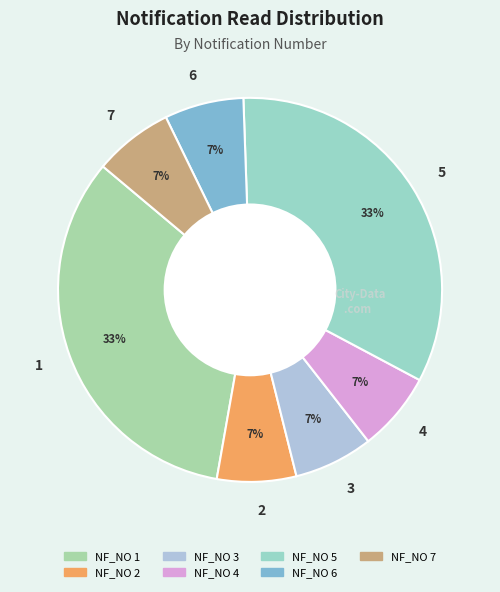

To the nearest percent, what percentage of the pie is 7?

7%